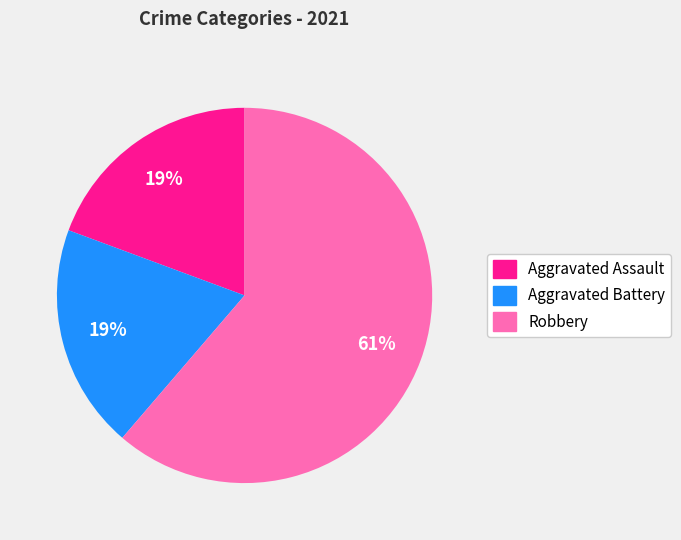

Count the number of slices in the pie.

3